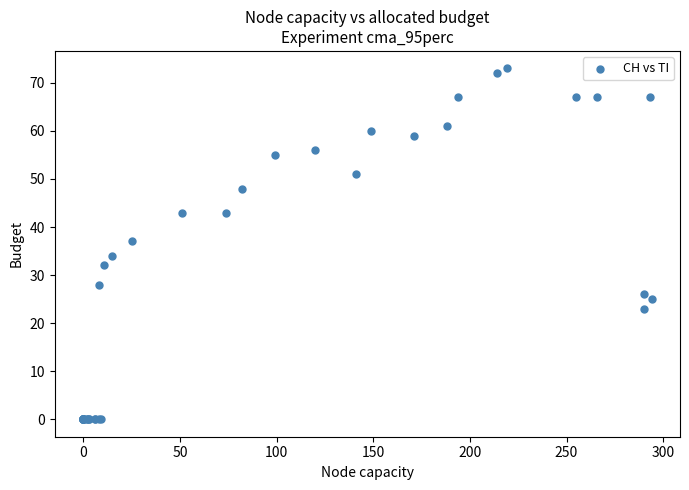

What Y value in the scatter plot is closest to 36?

37